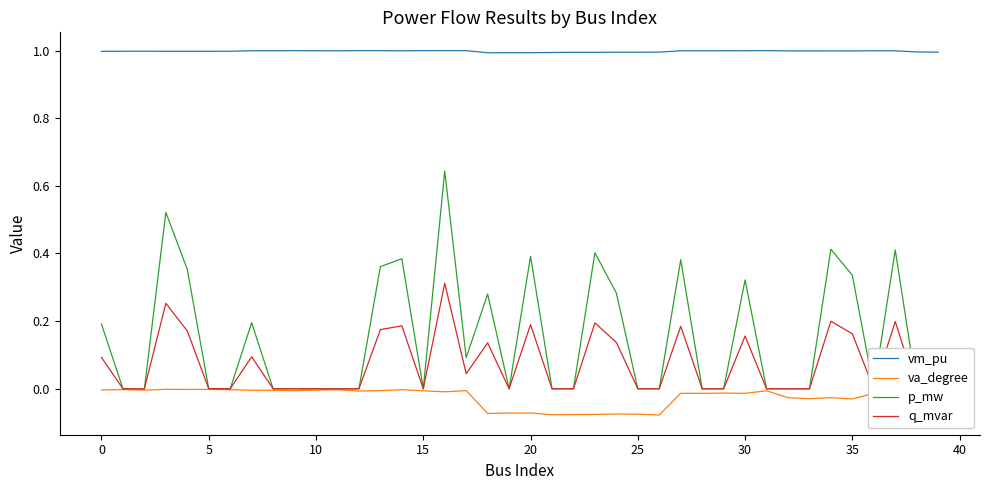

What is the sum of all p_mw values?

6.0